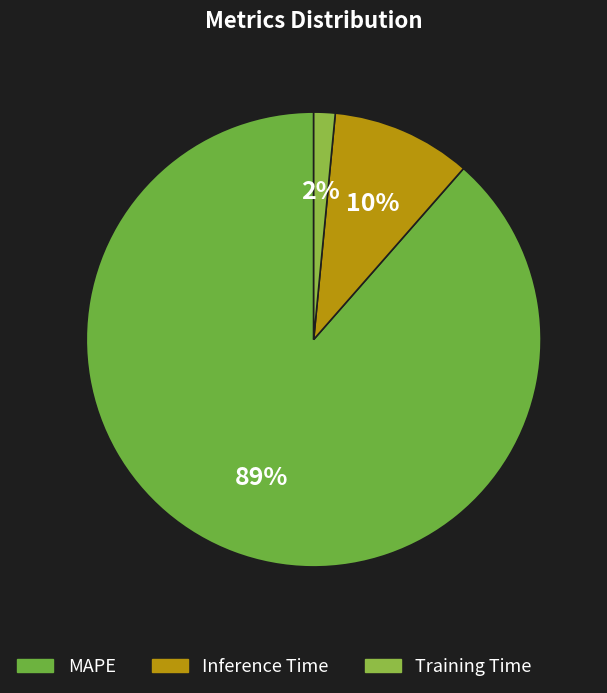

Count the number of slices in the pie.

3